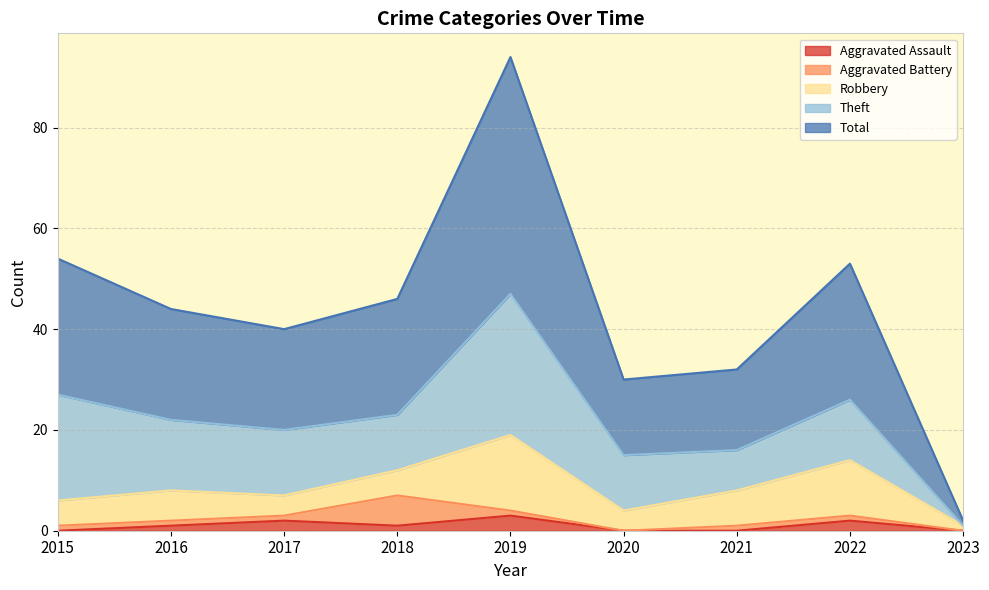

How many lines are shown in the chart?

5